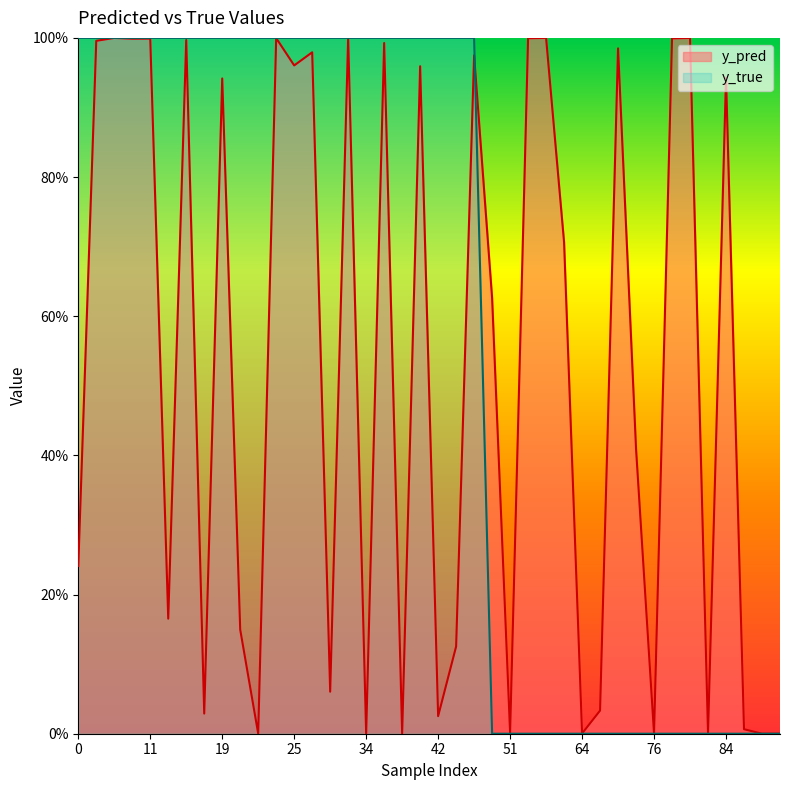

Which category has the lowest value in the y_true series?

50